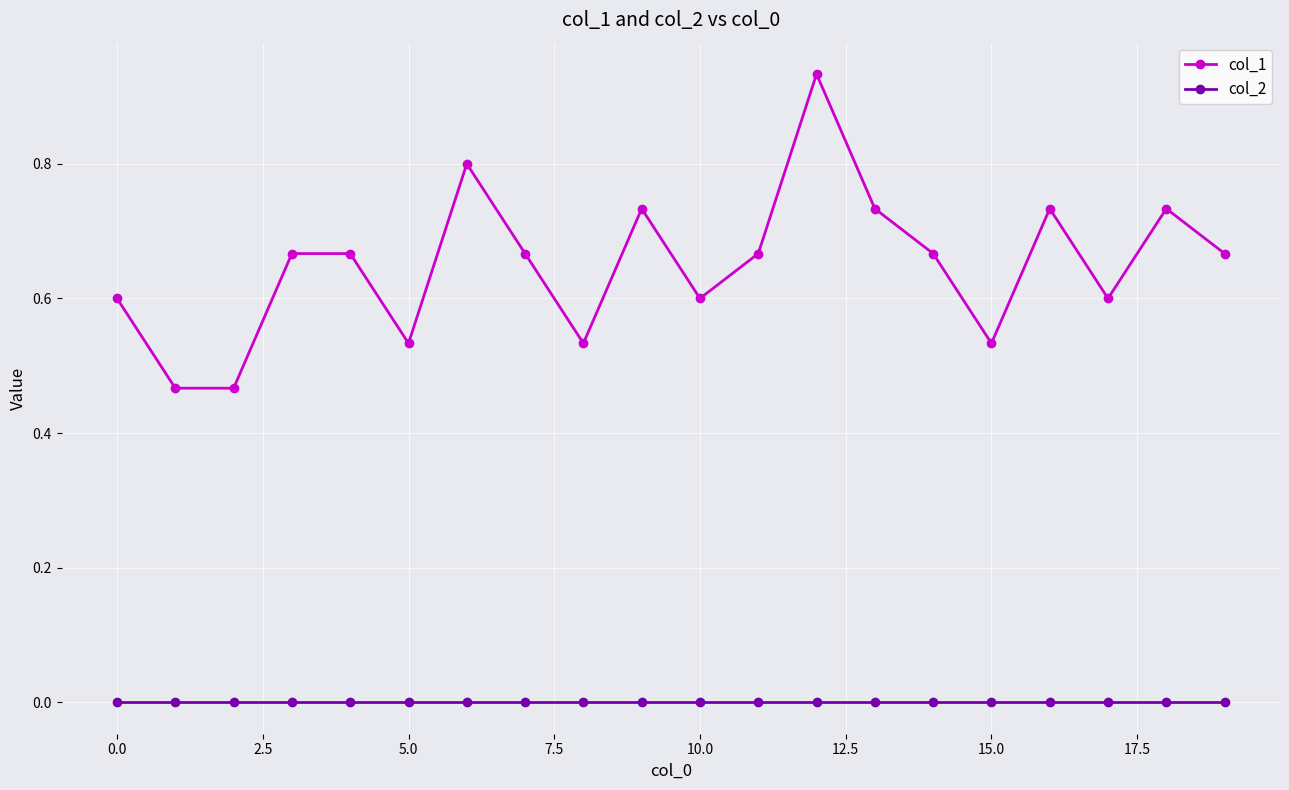

Which series has the widest spread of values?

col_1